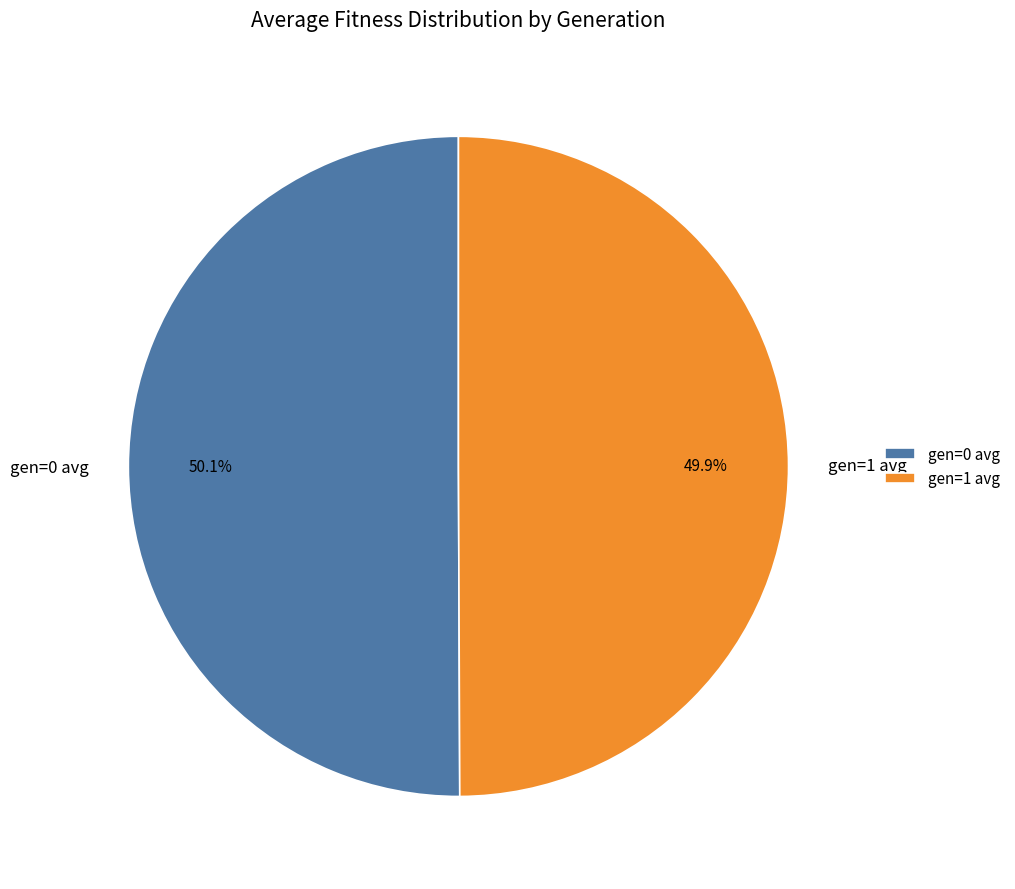

What percentage is NOT represented by gen=0 avg?

49.9%